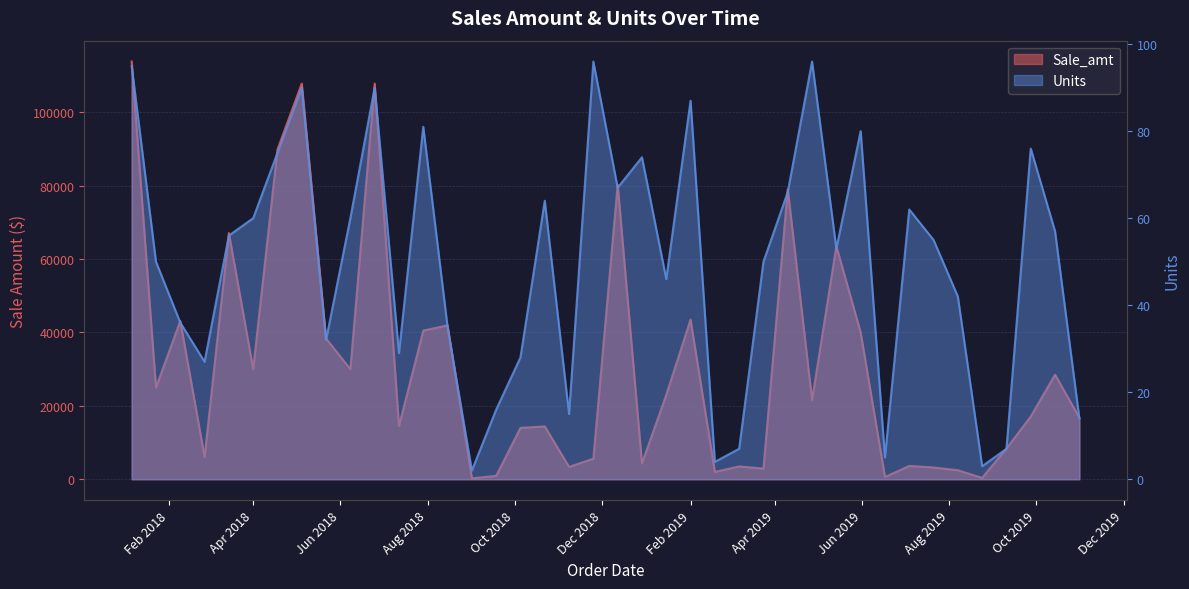

What are all the series names shown in the legend?

Sale_amt, Units